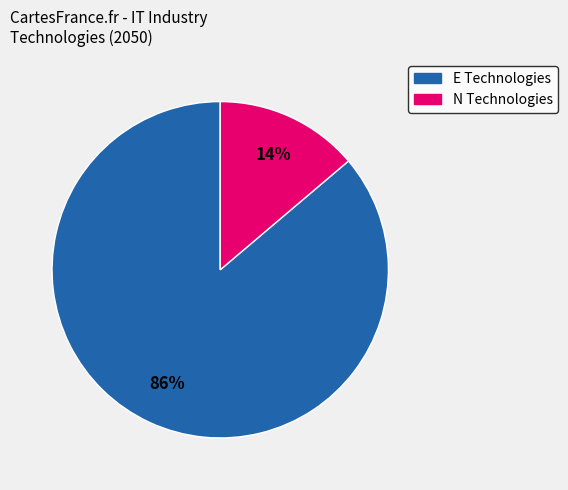

To the nearest percent, what is the difference between the largest and smallest slice percentages?

72%